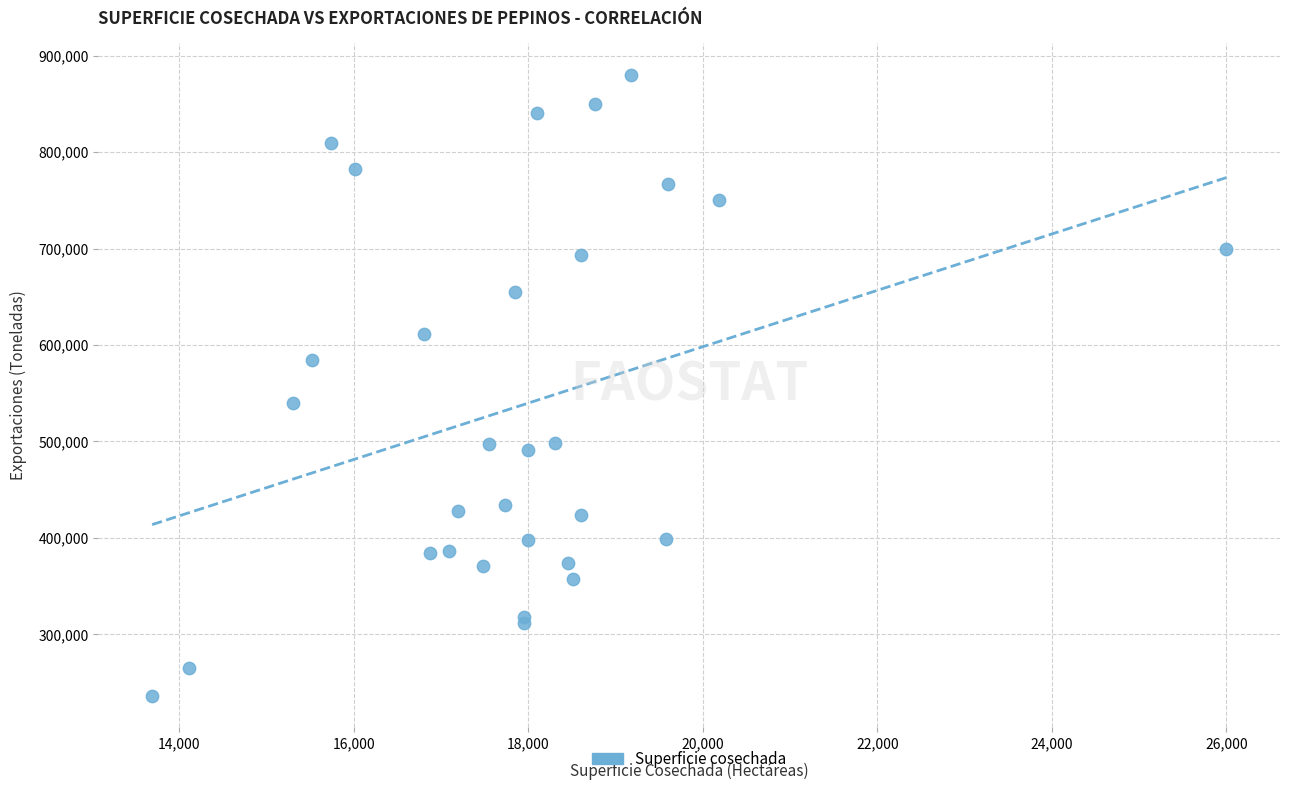

What Y value in the scatter plot is closest to 558251?

540334.0